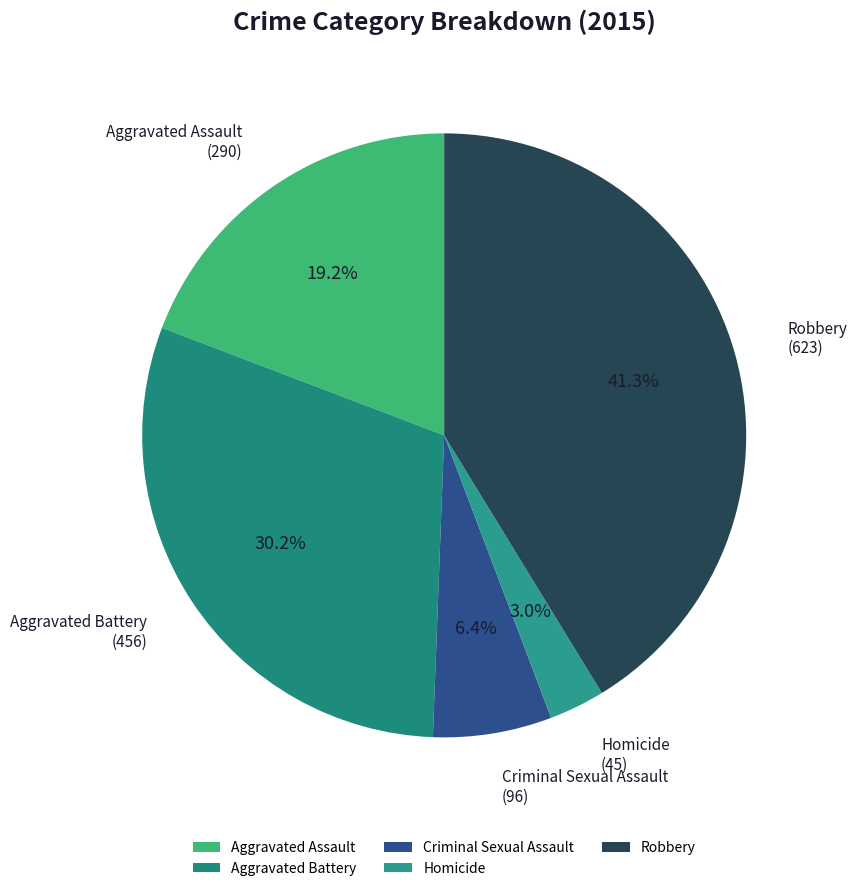

Approximately how many times larger is the value at Aggravated Battery compared to Homicide?

10.1